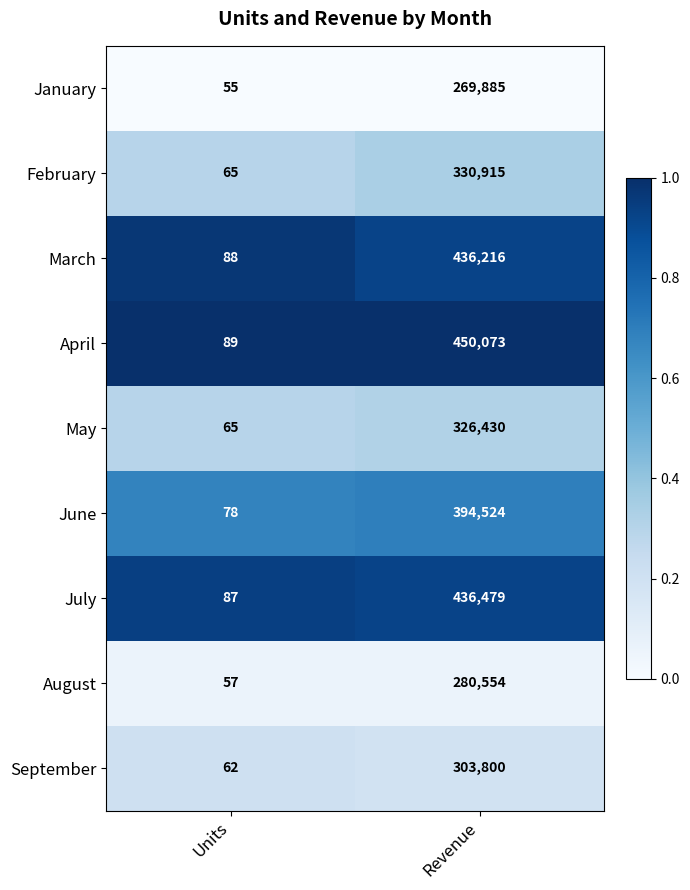

Which category has the lowest value across all series?

Units